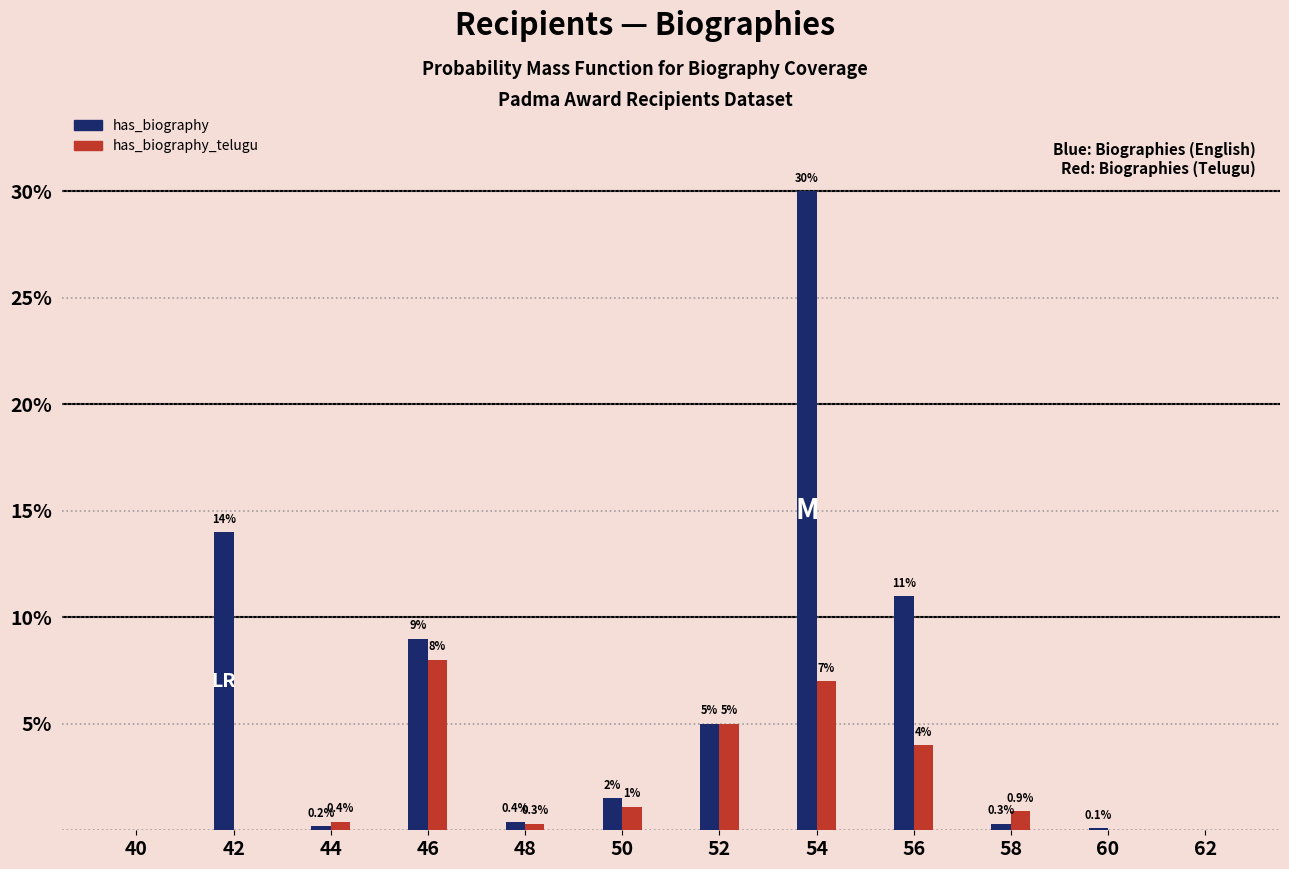

Reading left to right, transcribe all the data shown in this chart.

has_biography: 40=0.0	42=14.0	44=0.2	46=9.0	48=0.4	50=1.5	52=5.0	54=30.0	56=11.0	58=0.3	60=0.1	62=0.0
has_biography_telugu: 40=0.0	42=0.0	44=0.4	46=8.0	48=0.3	50=1.1	52=5.0	54=7.0	56=4.0	58=0.9	60=0.0	62=0.0